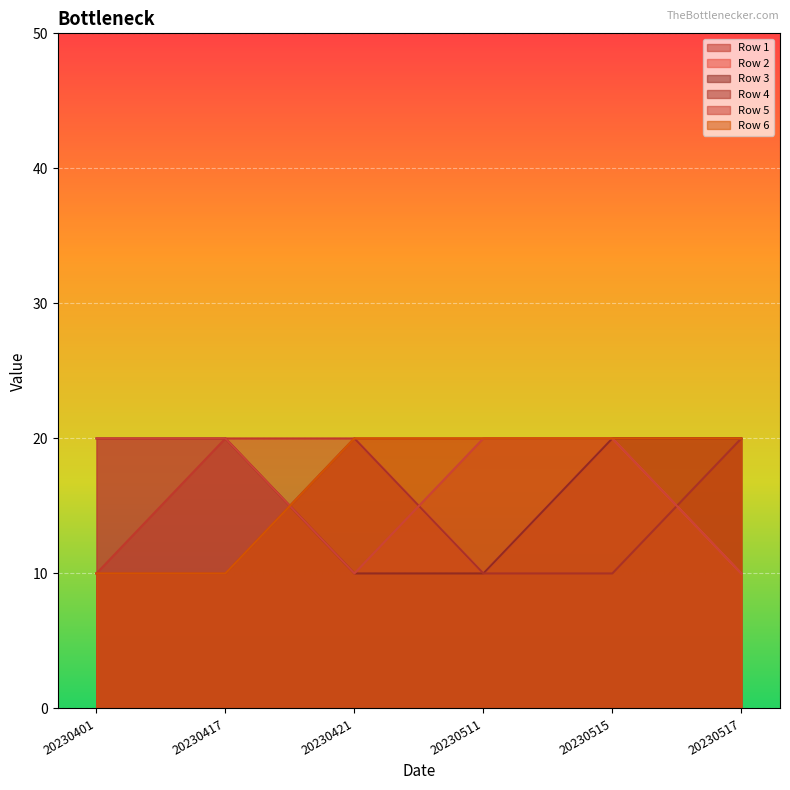

What is the average value of the Row 1 series?

18